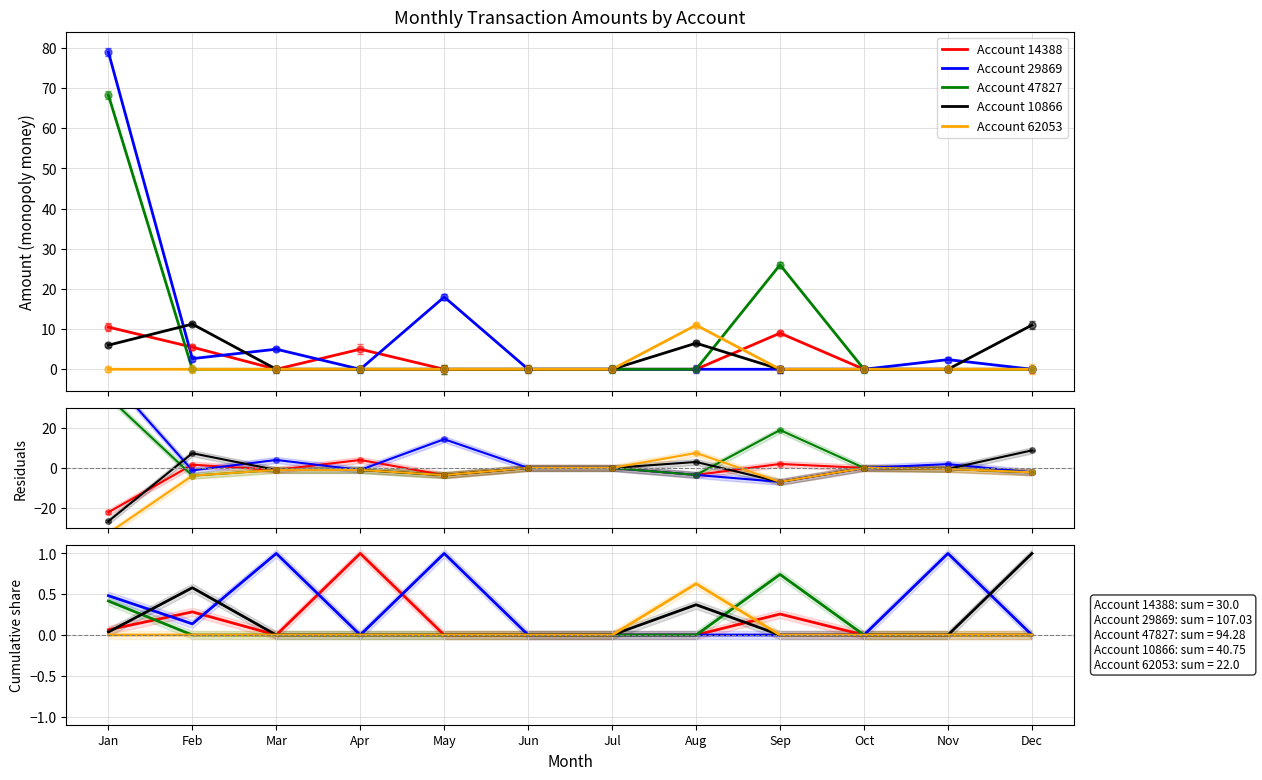

Is it true that Account 29869 equals 0.0 at Sep?

True